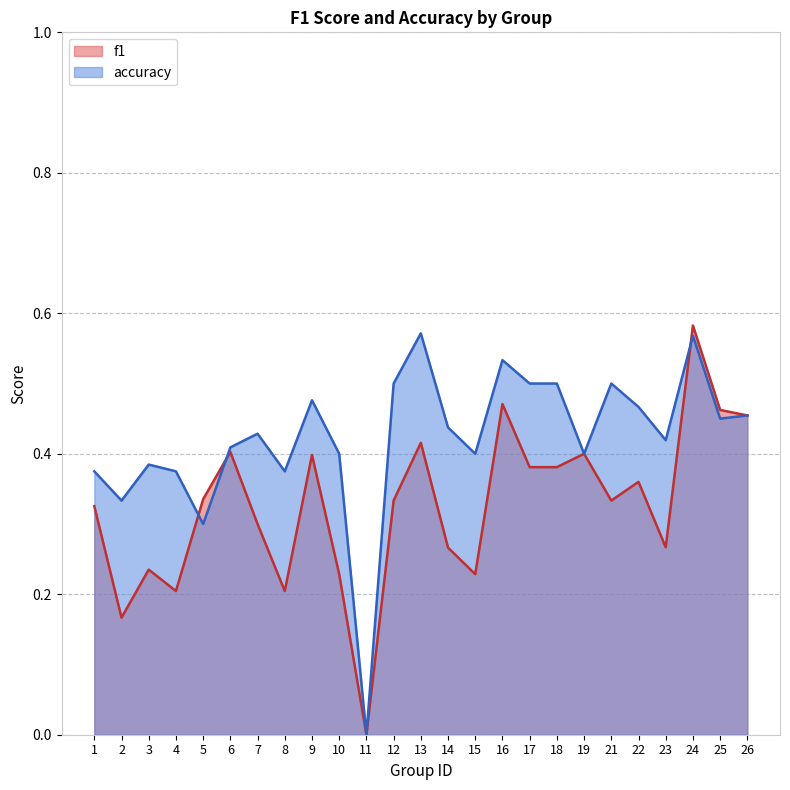

What is the spread (max minus min) of values at 23?

0.2